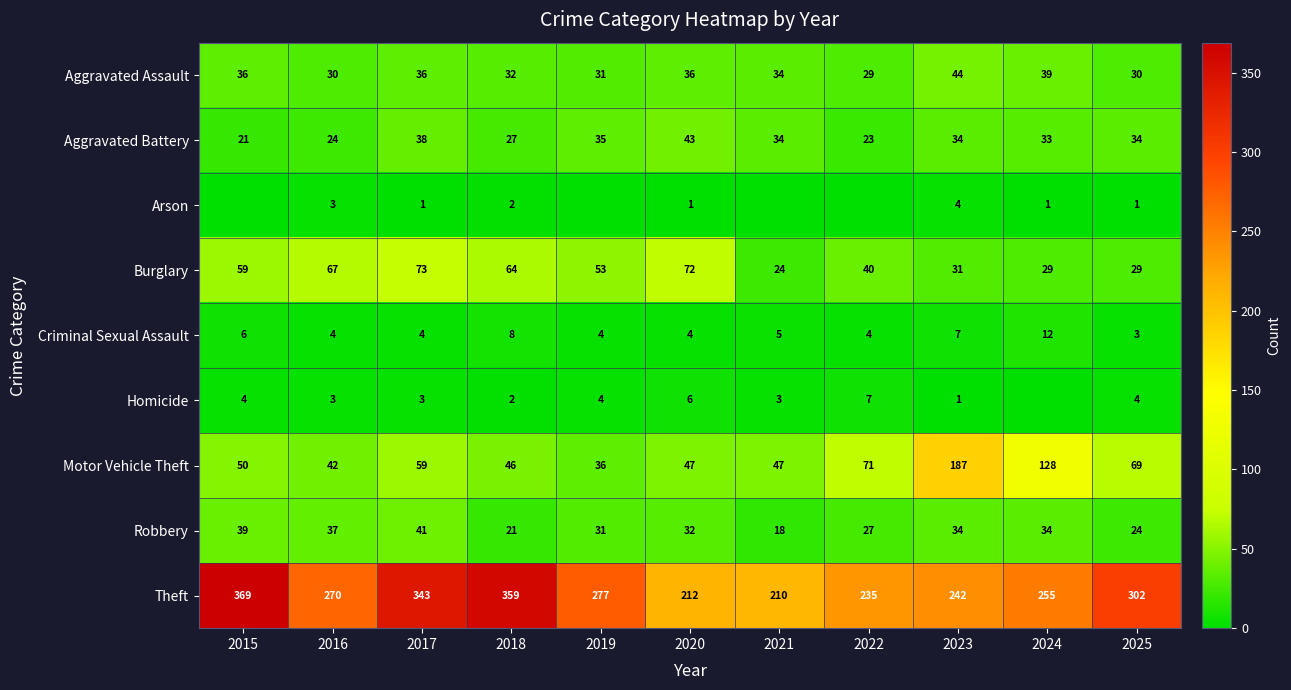

What is the approximate value of Theft at 2015?

369